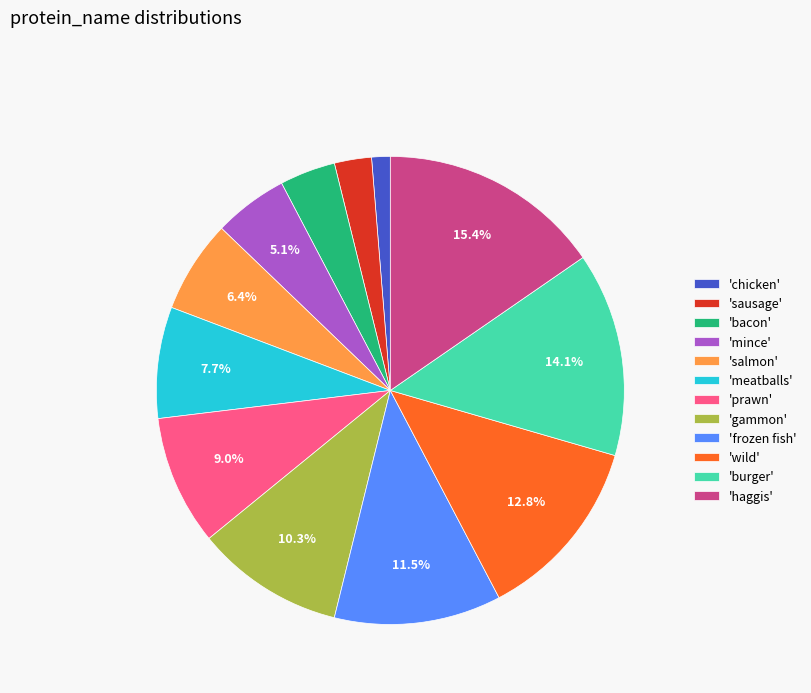

Which has a higher value, 'bacon' or 'prawn'?

'prawn'